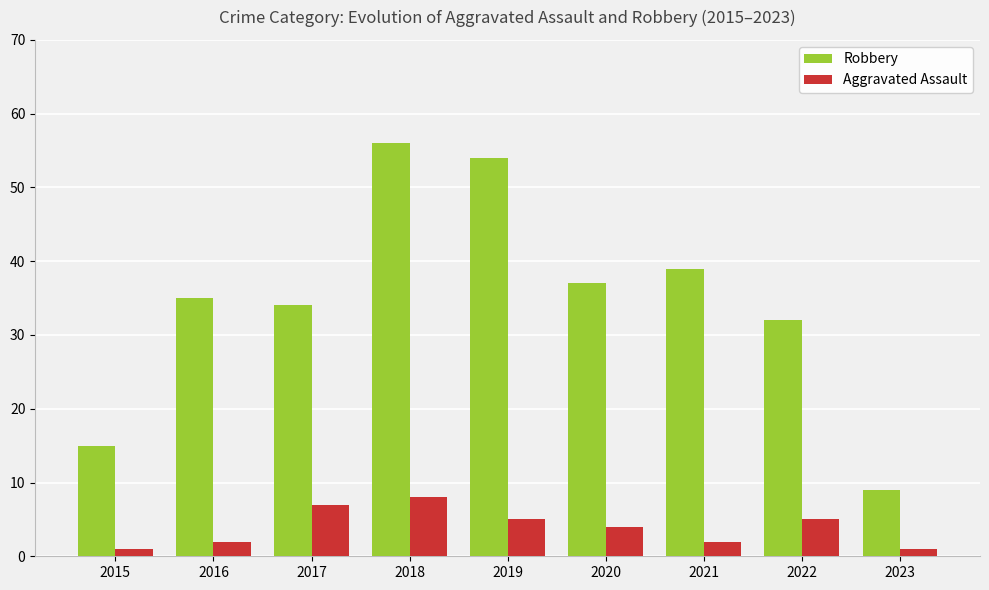

Is the value of Aggravated Assault at 2019 greater than the value of Robbery at 2022?

No